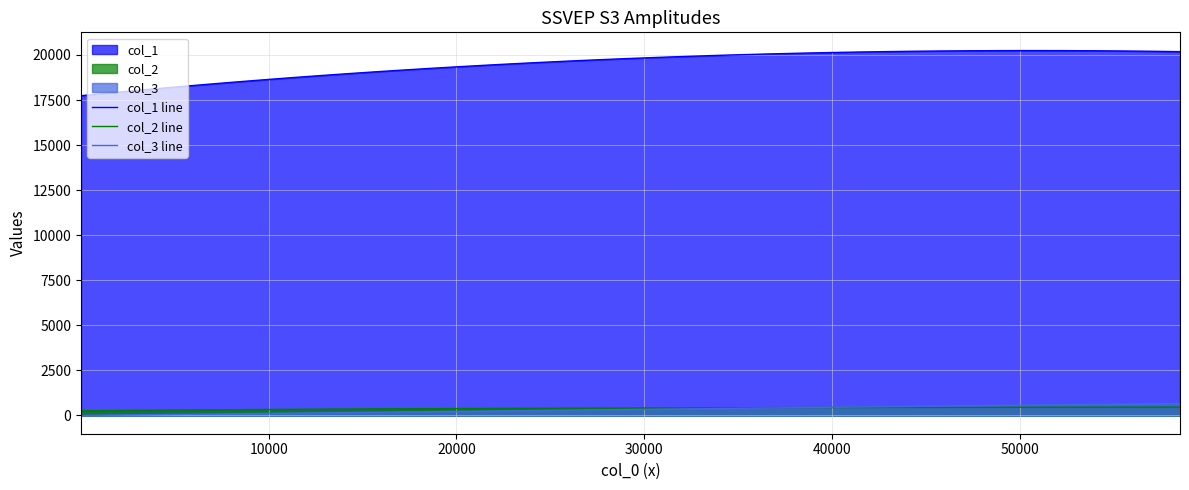

What is the highest value of the col_3 line series?

663.2